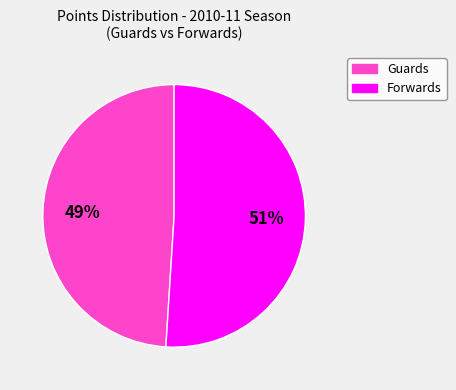

To the nearest percent, what is the difference between the largest and smallest slice percentages?

2%